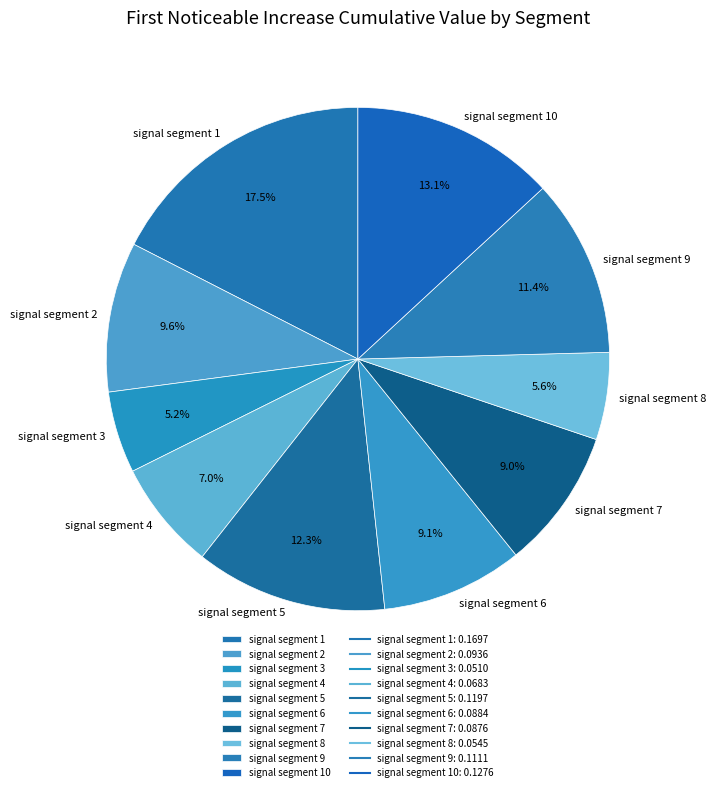

How many segments does this pie chart have?

10